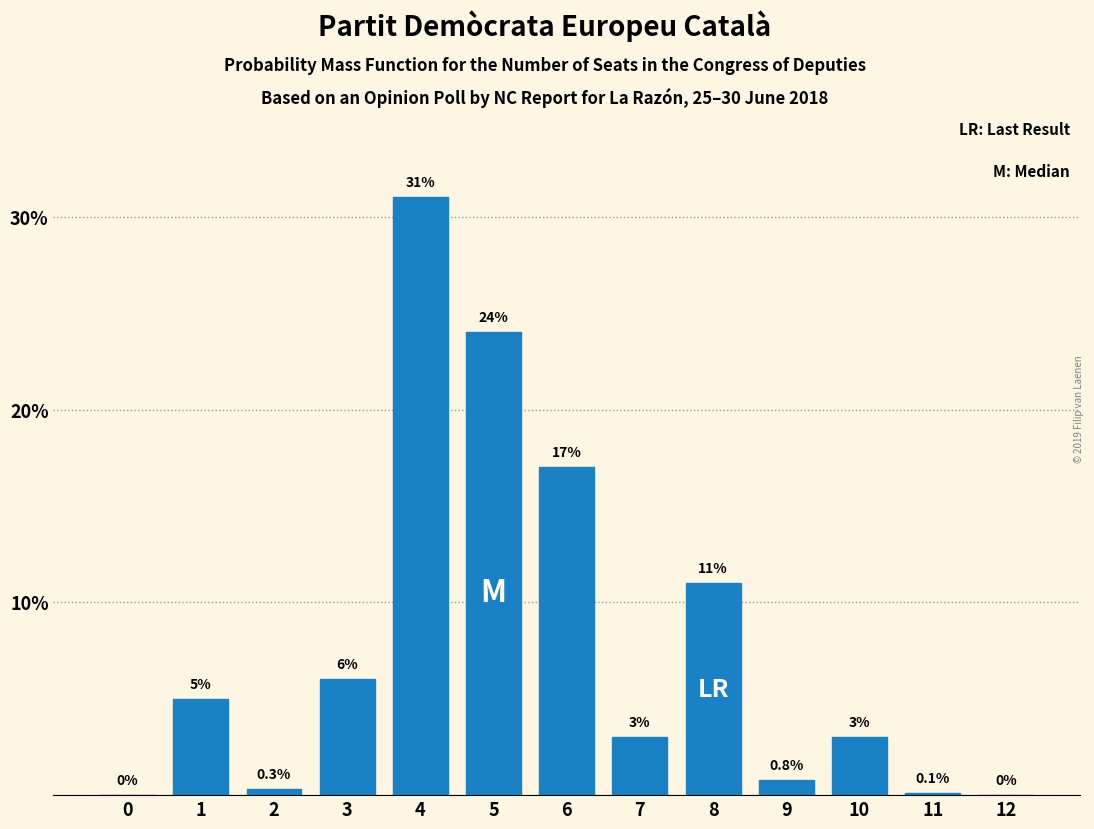

Reading left to right, what are all the values shown in this chart?

0=0.0	1=5.0	2=0.3	3=6.0	4=31.0	5=24.0	6=17.0	7=3.0	8=11.0	9=0.8	10=3.0	11=0.1	12=0.0